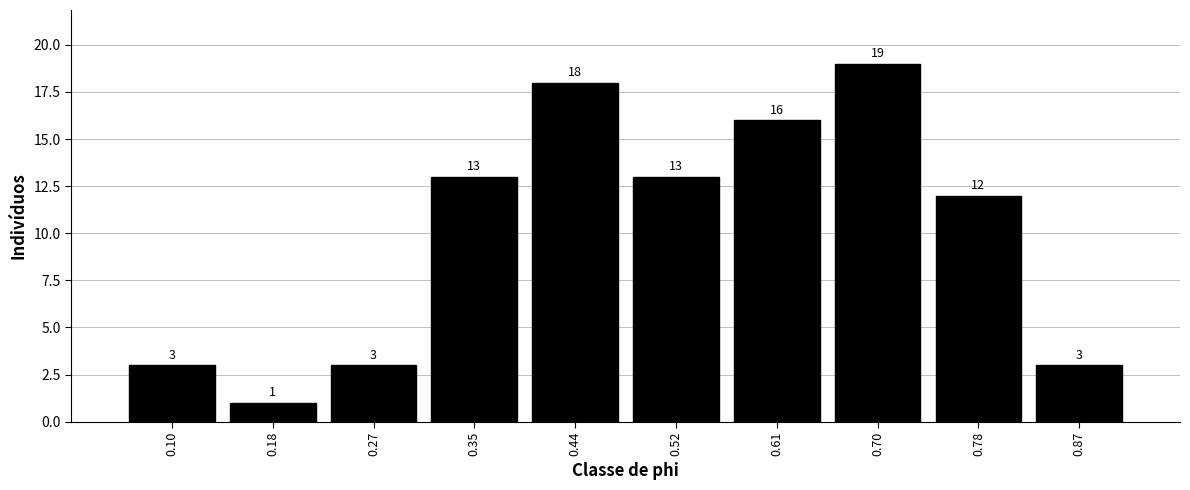

Reading left to right, transcribe this chart: for each bar, give the range it covers on the x-axis and its height. The bar edges are not printed on the chart, so give them approximately, as read against the axis.

0.05 to 0.14: 3
0.14 to 0.22: 1
0.22 to 0.31: 3
0.31 to 0.40: 13
0.40 to 0.48: 18
0.48 to 0.57: 13
0.57 to 0.65: 16
0.65 to 0.74: 19
0.74 to 0.83: 12
0.83 to 0.91: 3